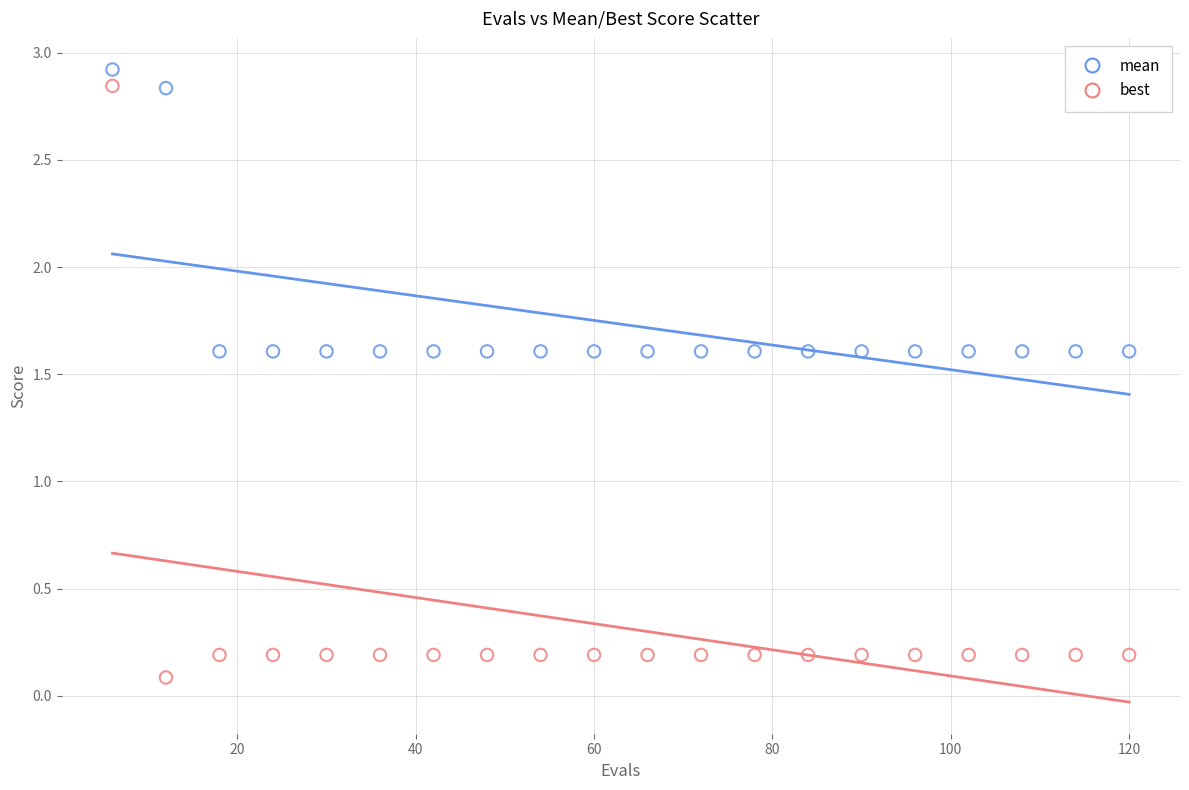

Across all data points, what is the range of X values (max minus min)?

114.0